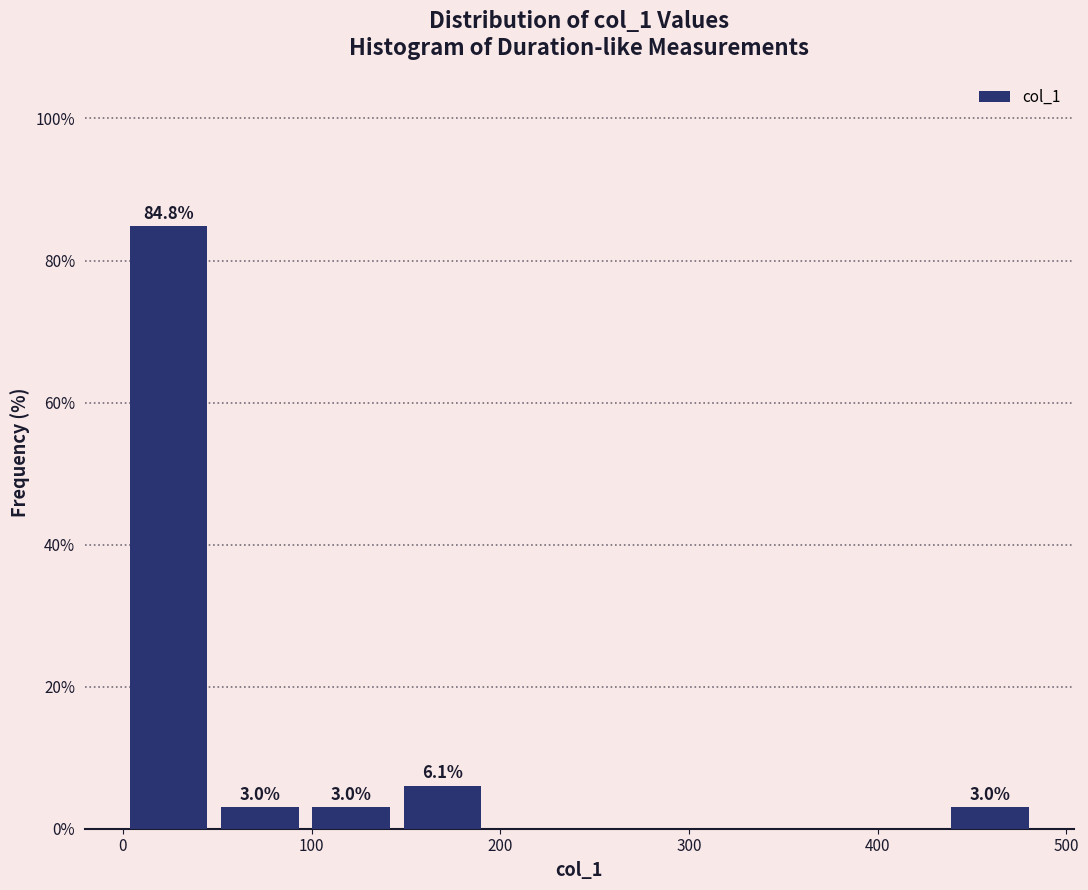

Over which range of the x-axis is the bar tallest?

0 to 50